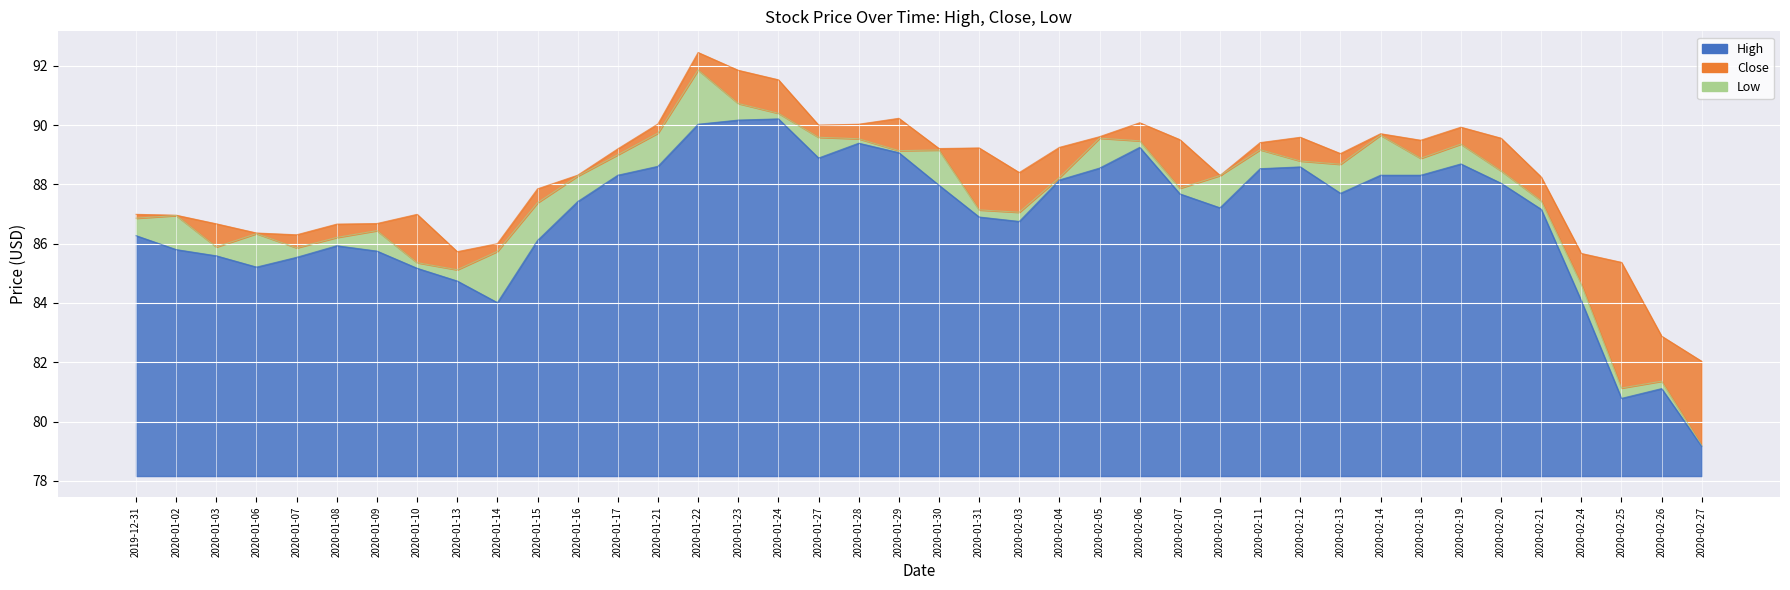

True or false: Close has more than 2 interior local peaks.

True